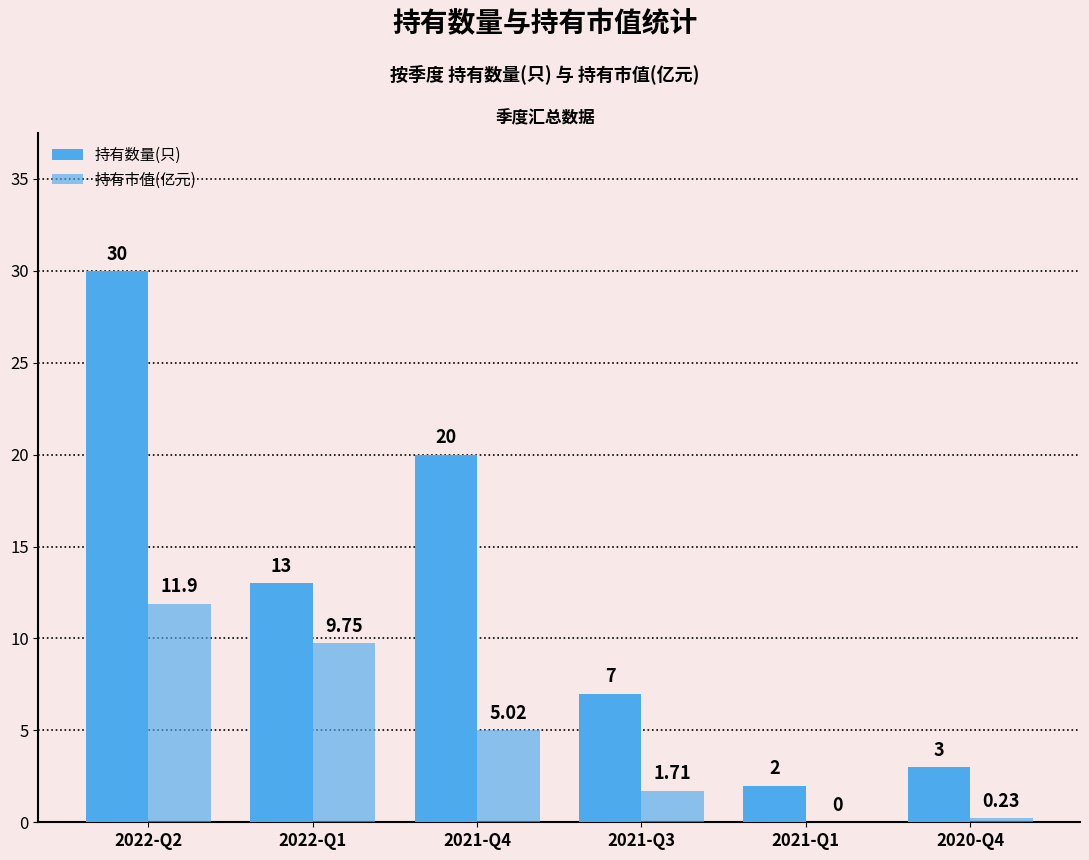

How many groups of bars are there?

6